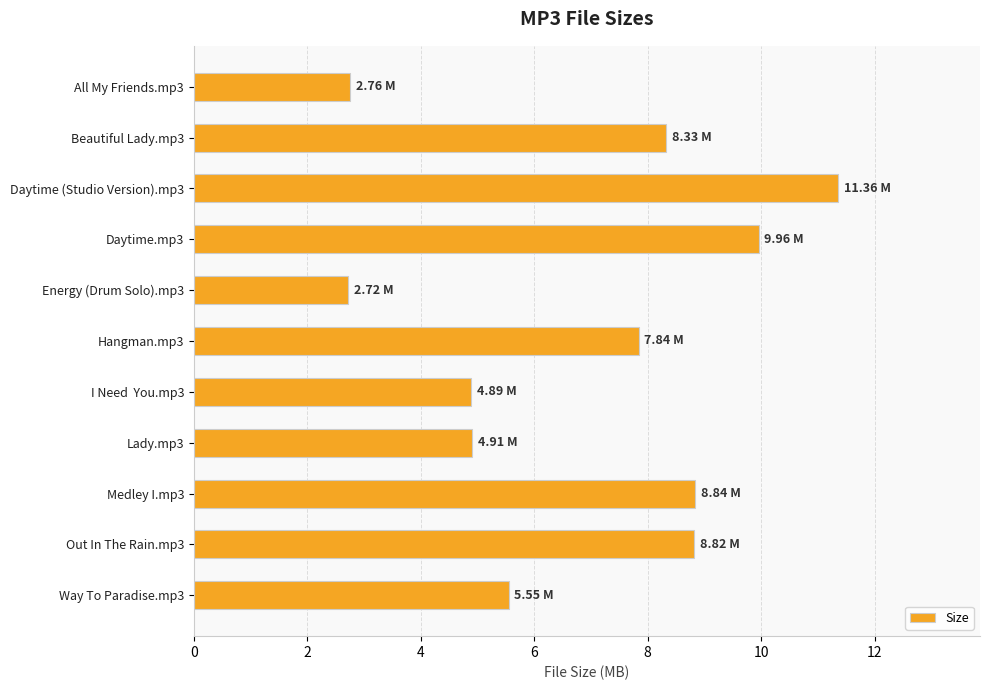

Approximately how many times larger is the value at Daytime.mp3 compared to Beautiful Lady.mp3?

1.2